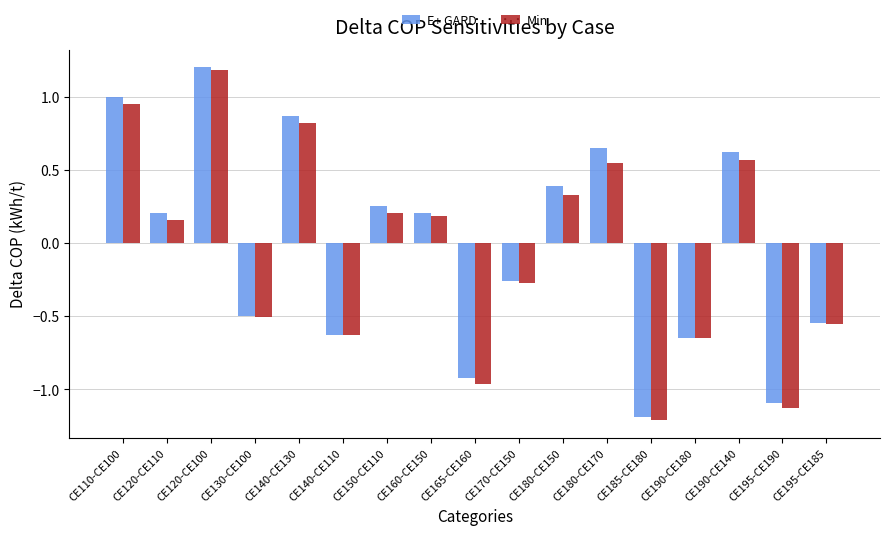

Is it true that E+ GARD equals 0.6 at CE180-CE170?

True